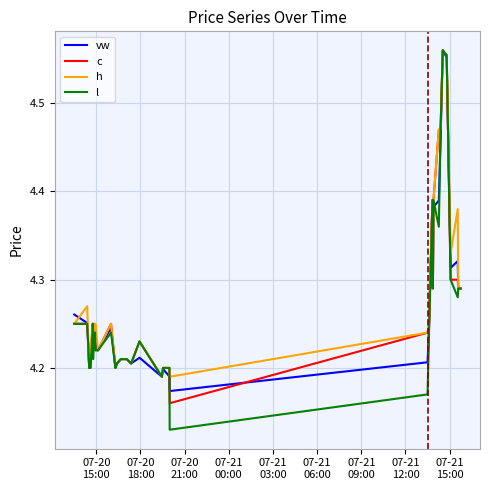

Reading left to right, what are all the values shown in this chart?

vw: 4.3	4.3	4.2	4.2	4.2	4.2	4.2	4.2	4.2	4.2	4.2	4.2	4.2	4.2	4.2	4.2	4.2	4.2	4.2	4.2	4.2	4.2	4.2	4.2	4.2	4.2	4.2	4.4	4.3	4.3	4.4	4.4	4.5	4.6	4.6	4.3	4.3	4.3	4.3	4.3
c: 4.2	4.2	4.2	4.2	4.2	4.2	4.2	4.2	4.2	4.2	4.2	4.2	4.2	4.2	4.2	4.2	4.2	4.2	4.2	4.2	4.2	4.2	4.2	4.2	4.2	4.2	4.2	4.4	4.3	4.3	4.4	4.5	4.5	4.6	4.6	4.3	4.3	4.3	4.3	4.3
h: 4.2	4.3	4.2	4.2	4.2	4.2	4.2	4.2	4.2	4.2	4.2	4.2	4.2	4.2	4.2	4.2	4.2	4.2	4.2	4.2	4.2	4.2	4.2	4.2	4.2	4.2	4.2	4.4	4.4	4.3	4.4	4.5	4.5	4.6	4.6	4.3	4.4	4.3	4.3	4.3
l: 4.2	4.2	4.2	4.2	4.2	4.2	4.2	4.2	4.2	4.2	4.2	4.2	4.2	4.2	4.2	4.2	4.2	4.2	4.2	4.2	4.2	4.2	4.2	4.2	4.1	4.2	4.2	4.4	4.3	4.3	4.4	4.4	4.5	4.6	4.6	4.3	4.3	4.3	4.3	4.3